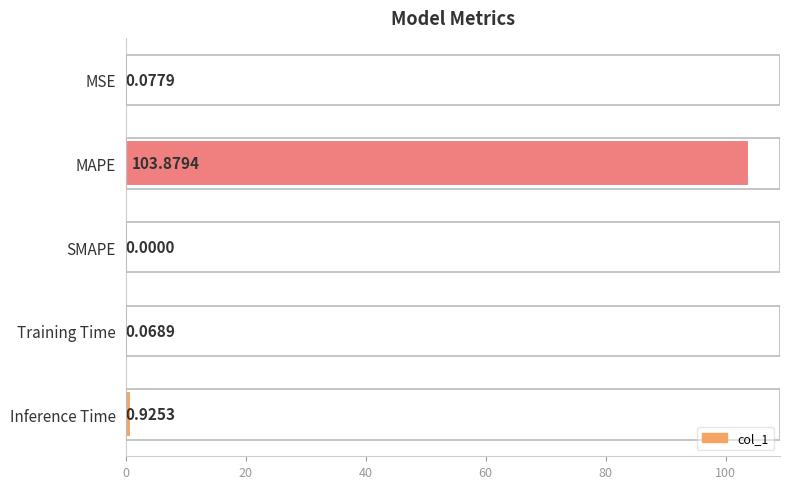

Between SMAPE and MAPE, which is larger?

MAPE